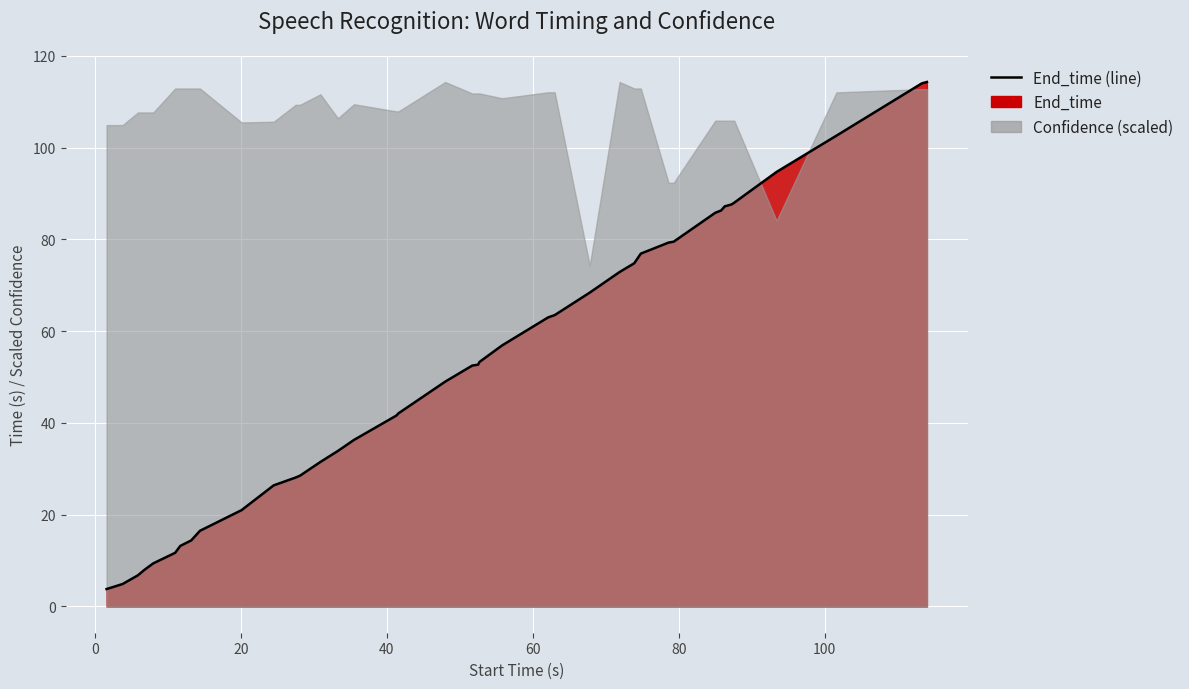

What is the sum of all values?

2081.3